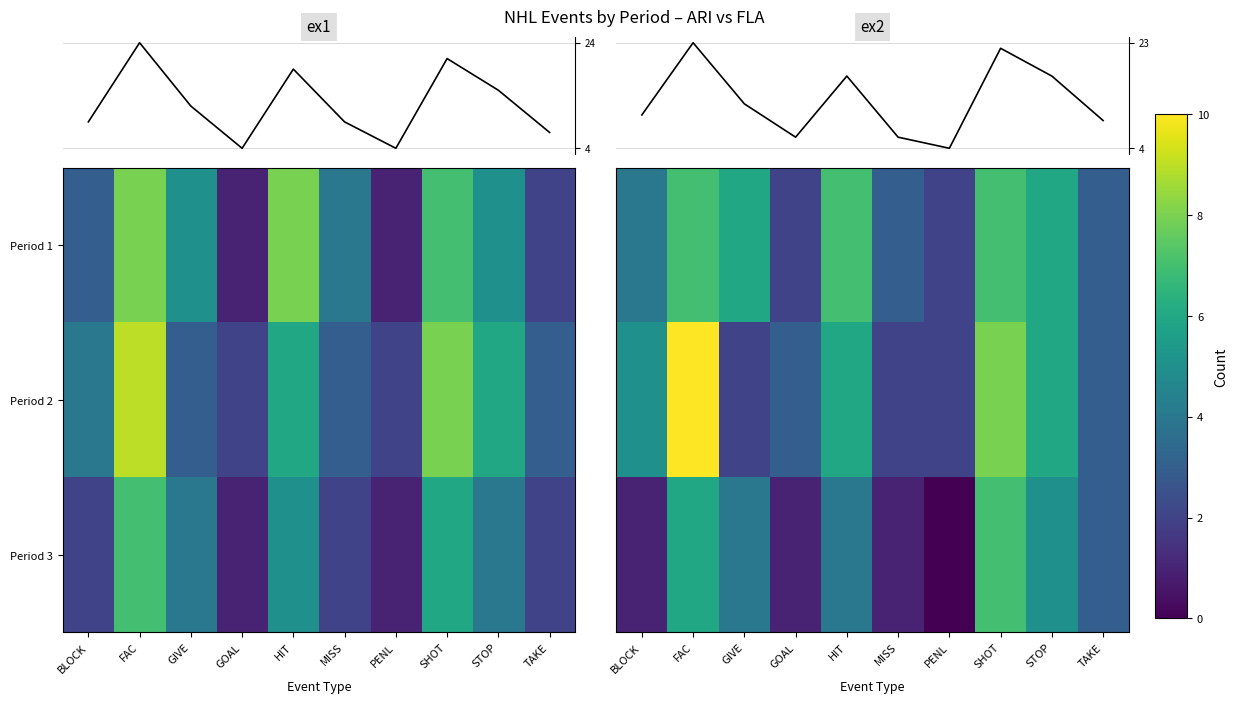

Which series has the largest range (max minus min)?

ex1